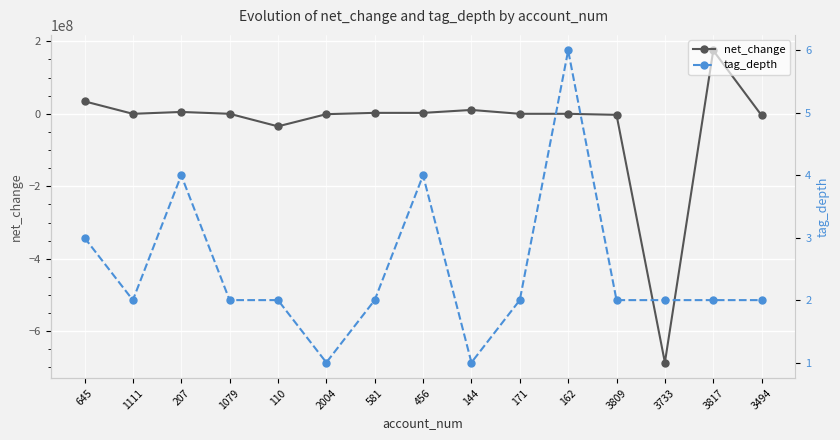

Reading left to right, transcribe all the data shown in this chart.

net_change: 34446000	-14000	5129000	67000	-34616000	-984000	2609000	2565000	10674000	17000	17000	-2857000	-686289000	174720000	-4470000
tag_depth: 3	2	4	2	2	1	2	4	1	2	6	2	2	2	2